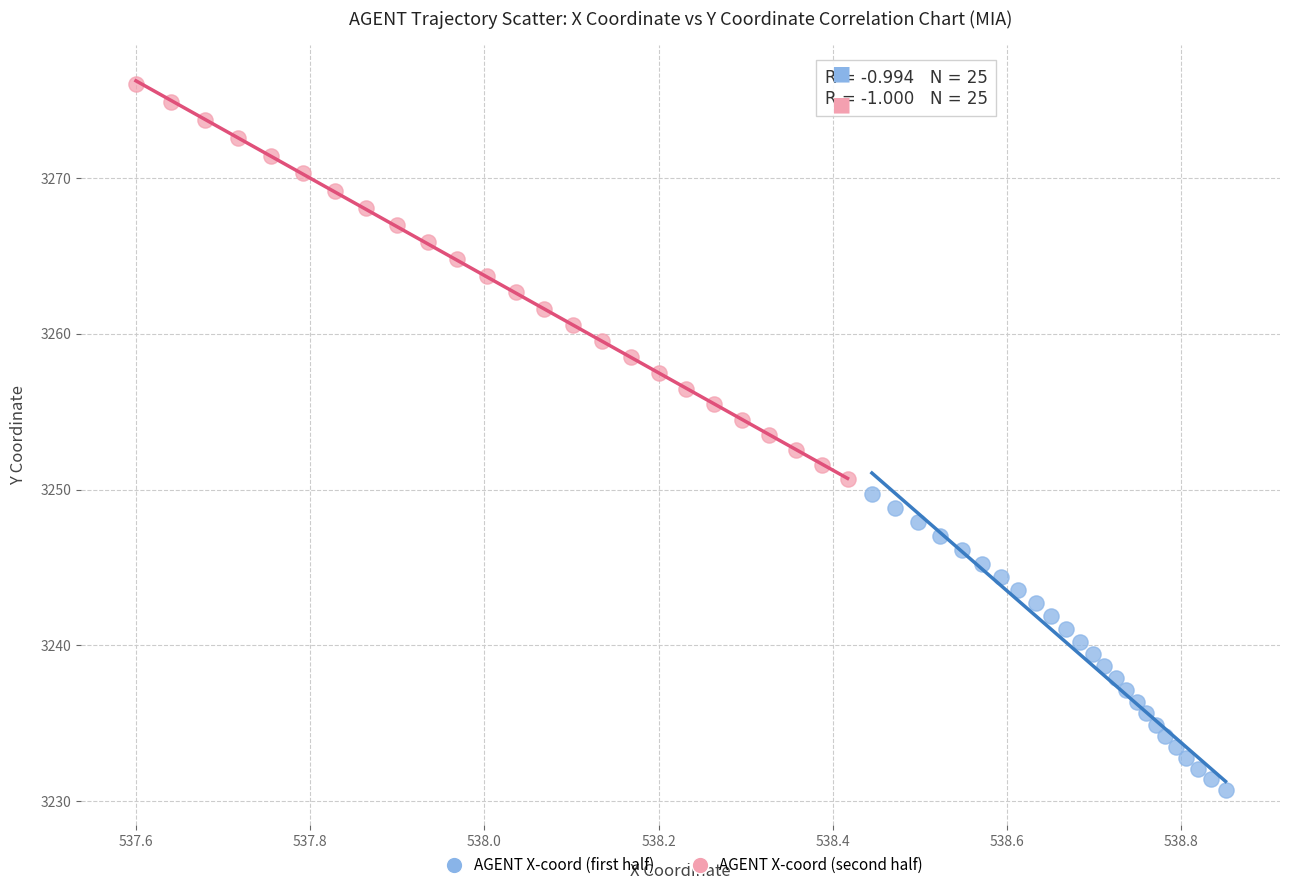

Which series reaches the maximum Y coordinate?

AGENT X-coord (second half)